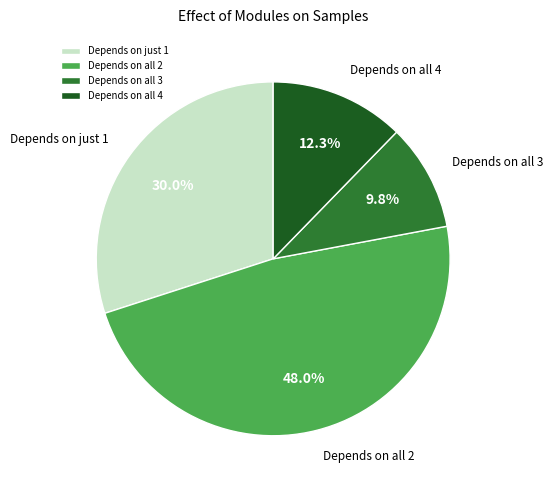

What is the smallest slice in the pie chart?

Depends on all 3